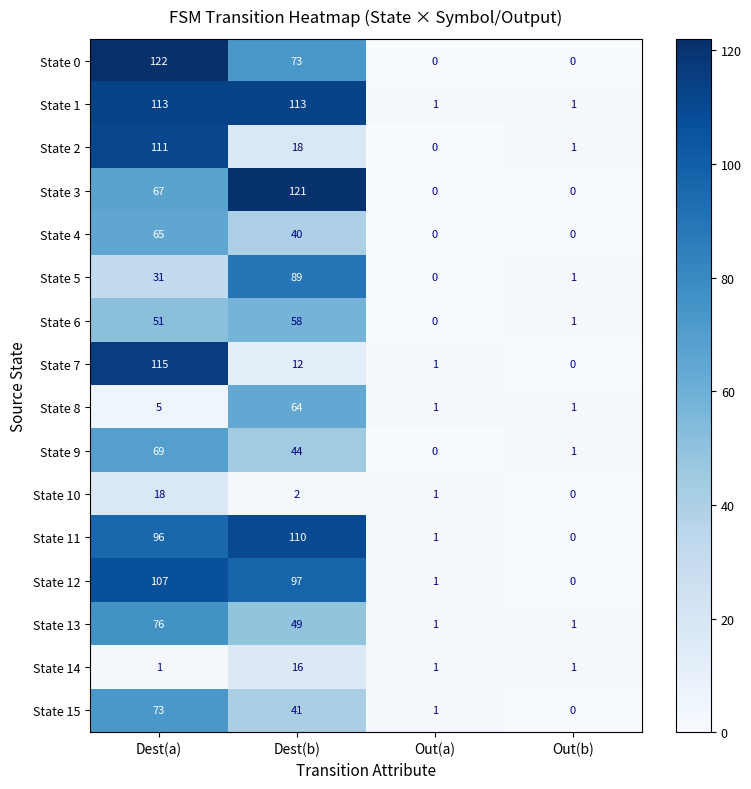

What is the average value of the State 11 series?

52